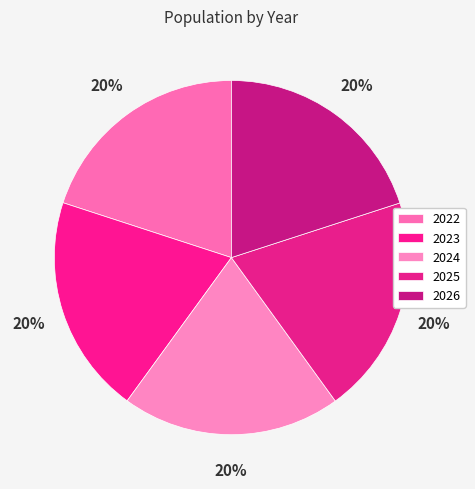

To the nearest percent, what portion does 2026 represent?

20%